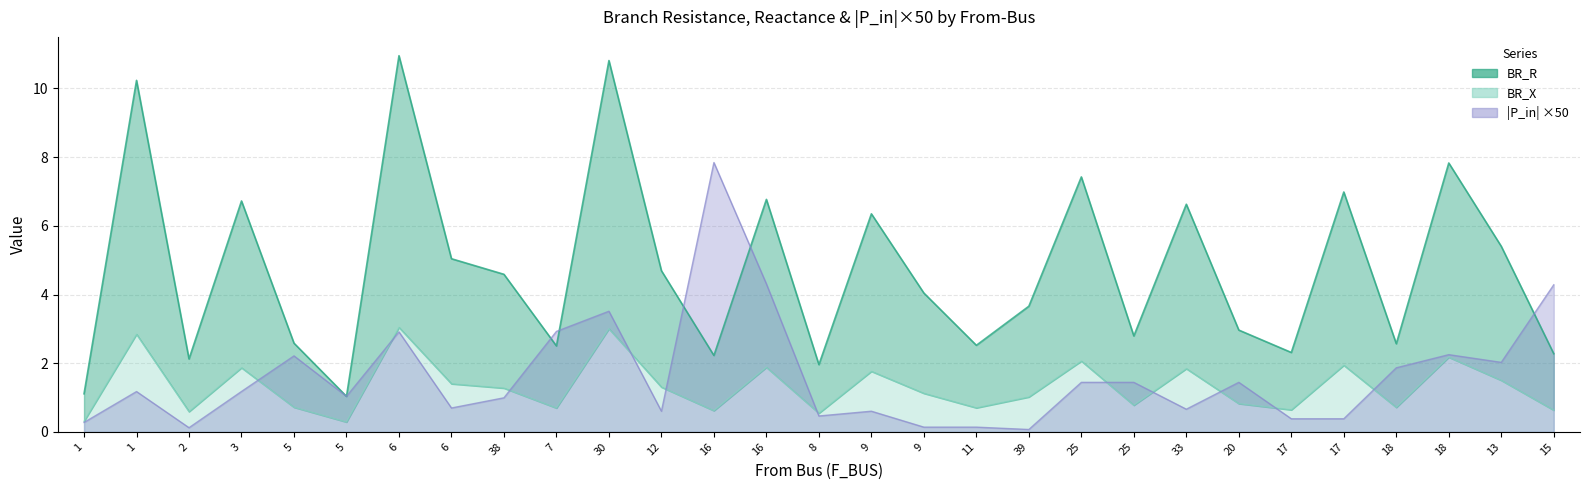

How many intersections are there between P_in_abs and BR_X?

5